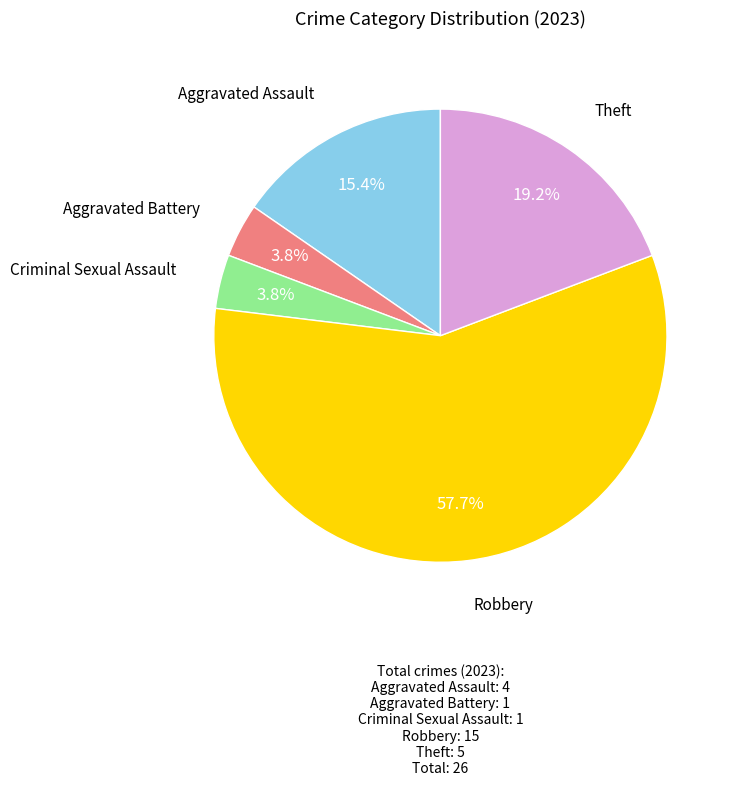

Is there a majority slice in this chart?

Yes